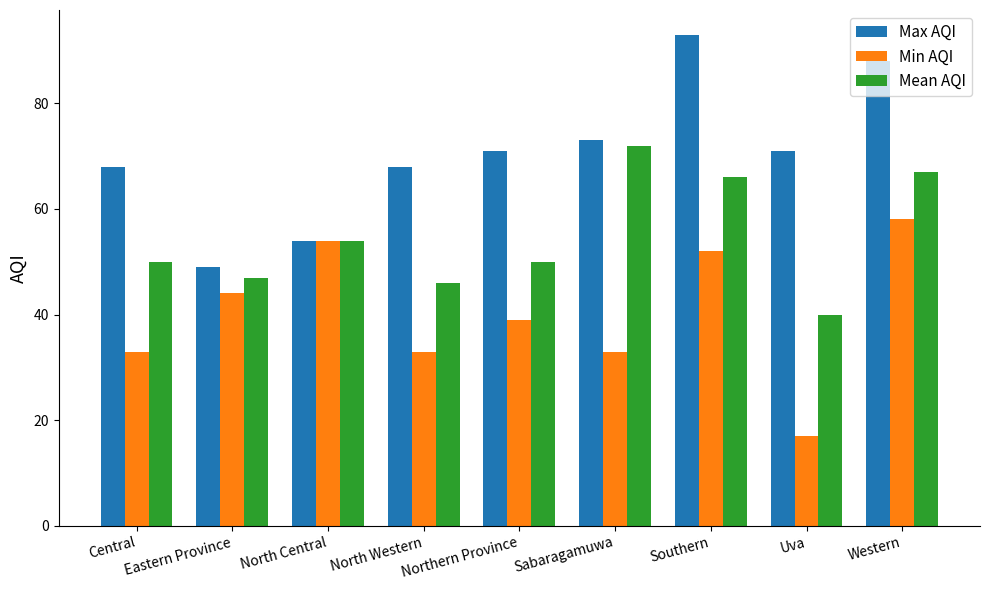

What is the total value across all series at Eastern Province?

140